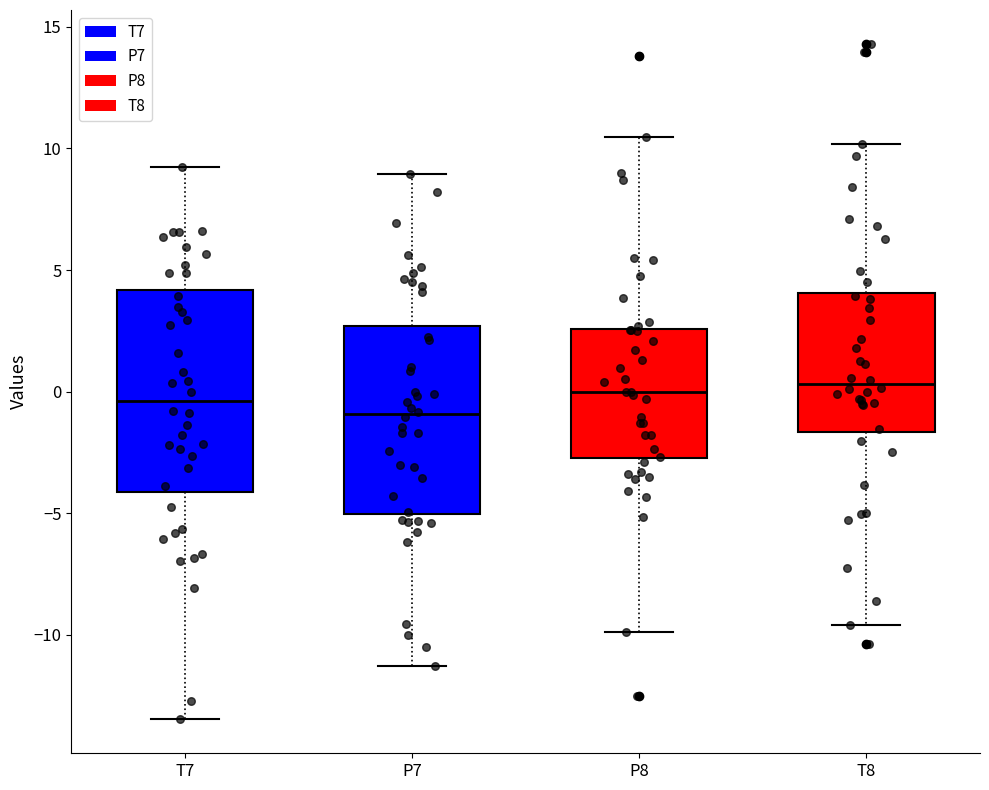

Reading left to right, transcribe this box plot: for each box, give where its median line is, the range the box spans, and where its two whiskers end, as read against the y-axis. The values are not printed on the chart, so give them approximately, as read against the axis.

T7: median -0.5, box -4.0 to 4.0, whiskers -13.5 to 9.0
P7: median -1.0, box -5.0 to 2.5, whiskers -11.5 to 9.0
P8: median 0.0, box -2.5 to 2.5, whiskers -10.0 to 10.5
T8: median 0.5, box -1.5 to 4.0, whiskers -9.5 to 10.0